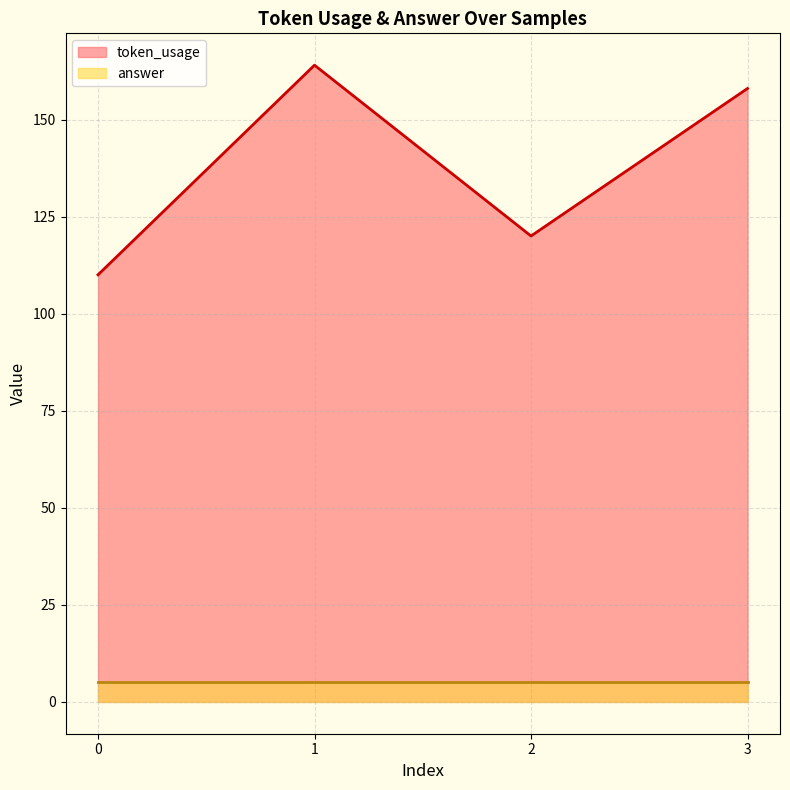

Rank the categories by value from lowest to highest.

0, 2, 3, 1